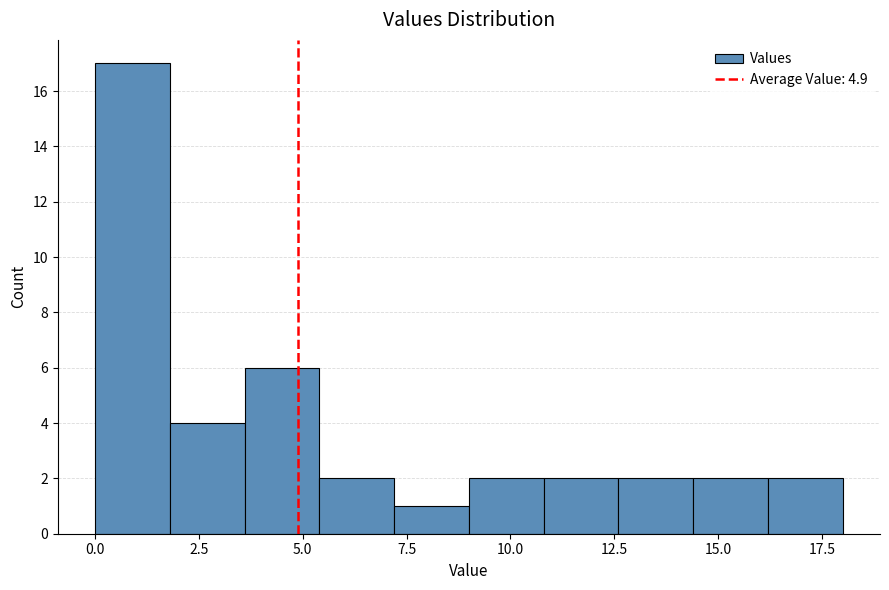

Around what value on the x-axis is the tallest bar? Give the approximate position of its centre, as read against the axis.

1.0